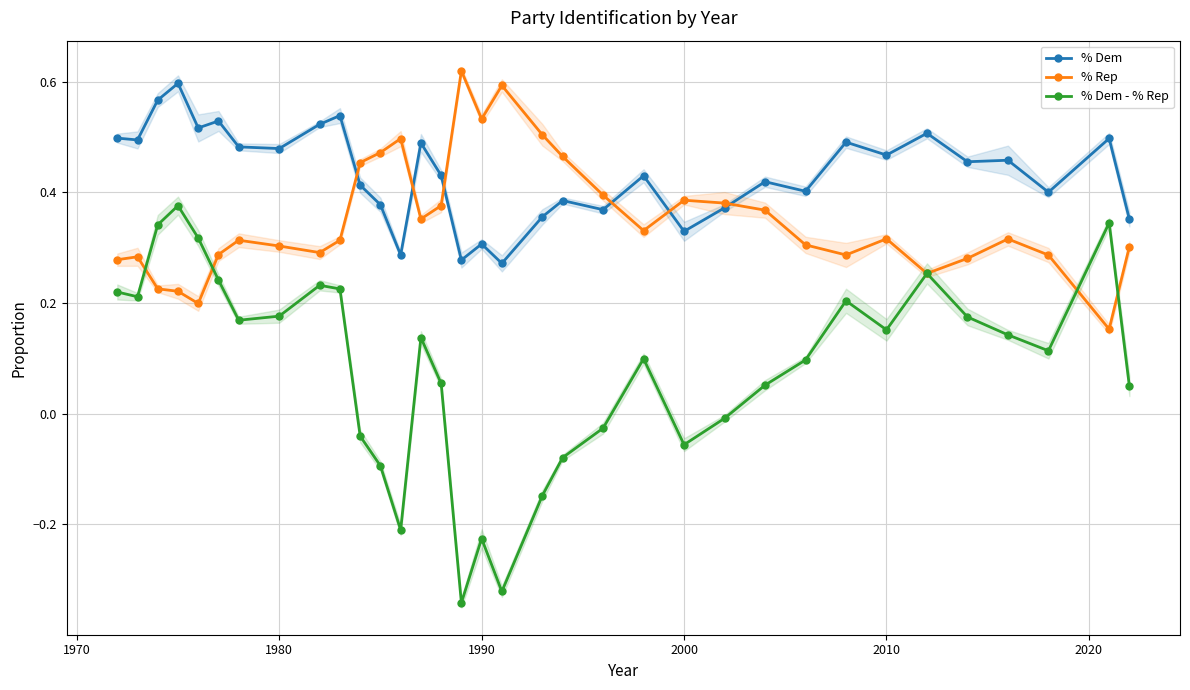

True or false: % Dem - % Rep has more than 2 points higher than both neighbors.

True